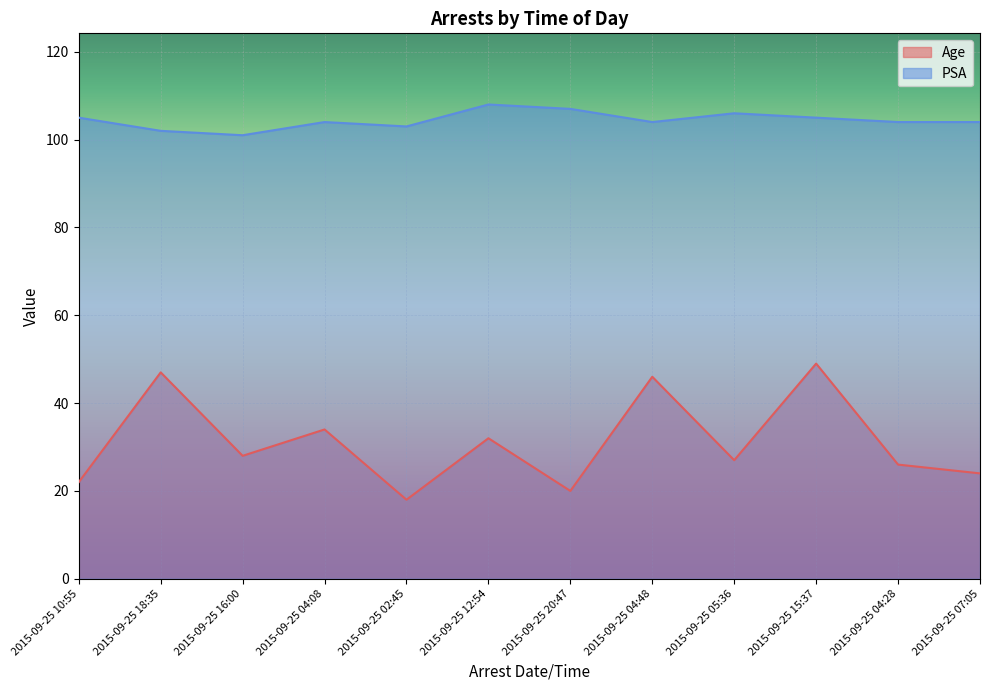

True or false: Age and PSA cross at least once.

False